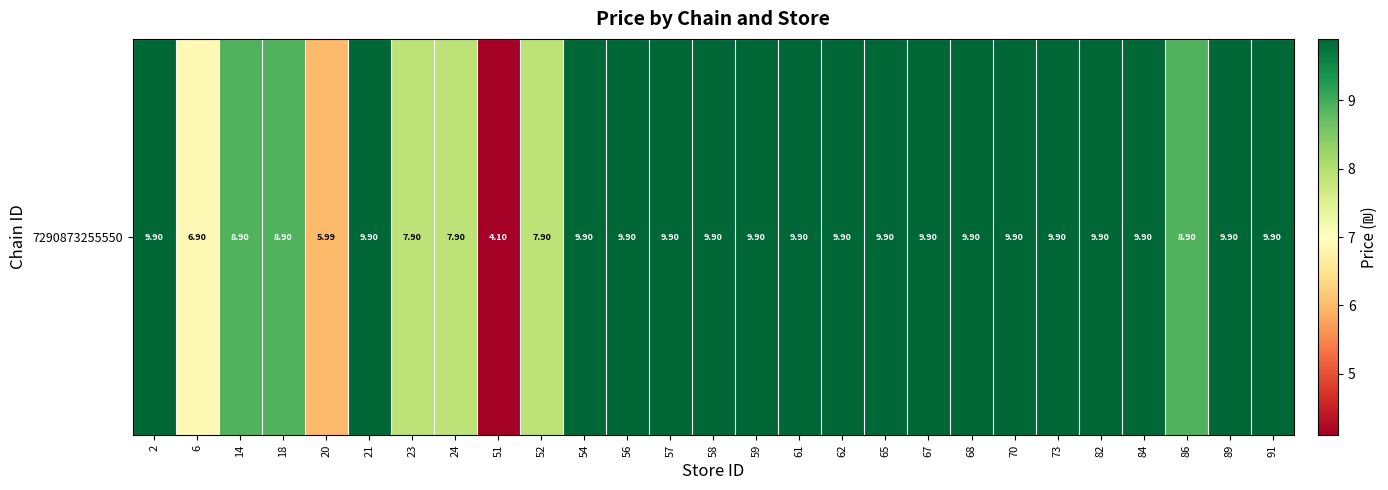

True or false: the data shows 9.9 at 62.

True